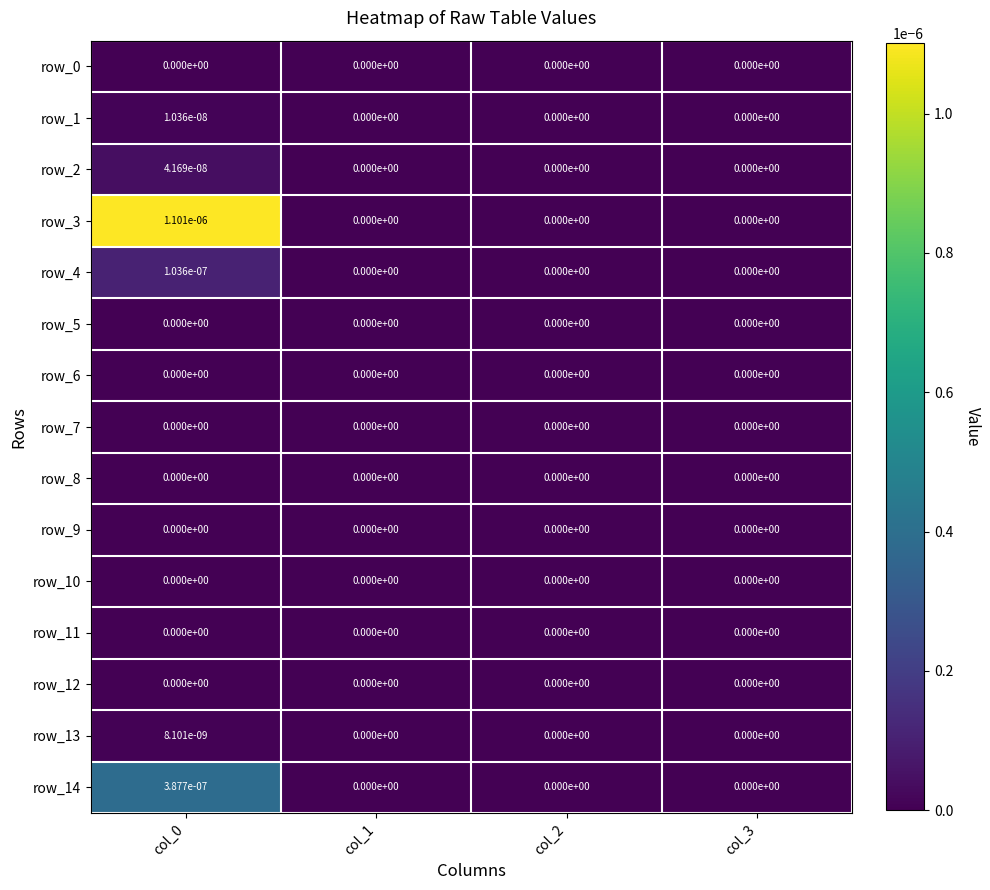

Is it true that row_8 equals 0.0 at col_0?

True